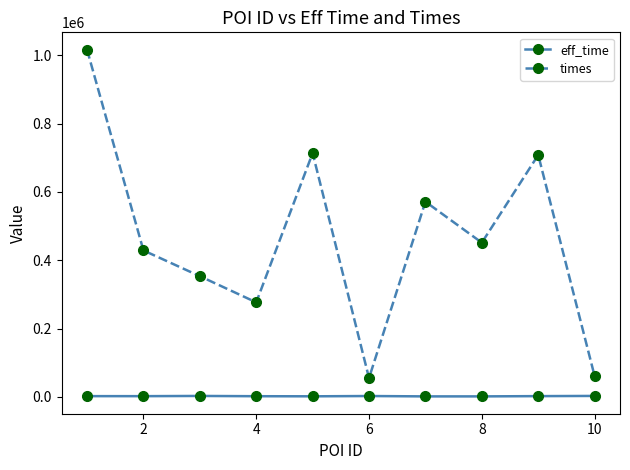

Which series has the largest total across all categories?

times